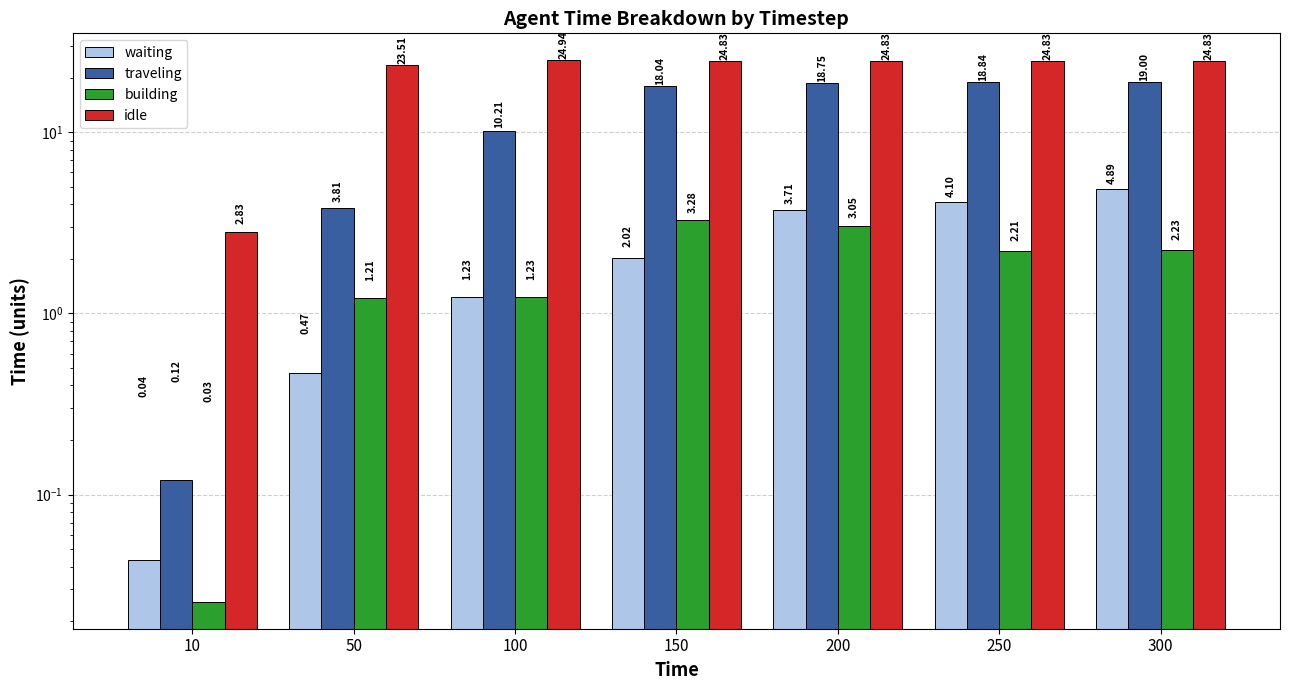

What is the sum of all building values?

13.2